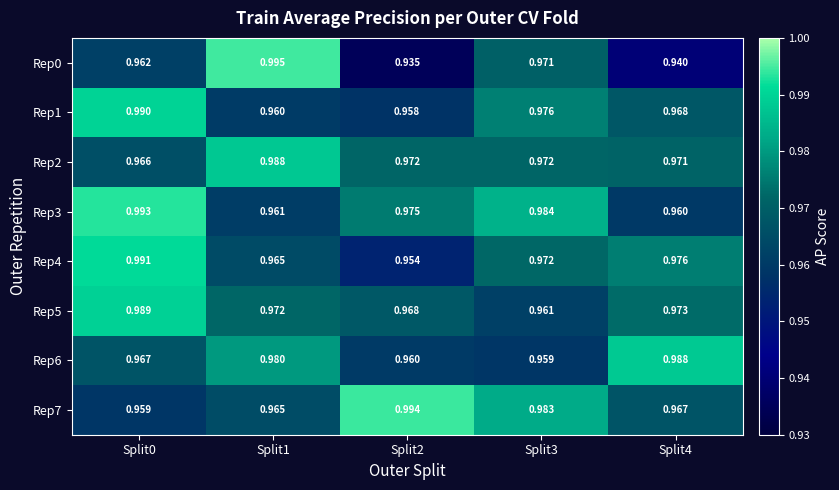

Is the value of Rep1 at Split3 greater than the value of Rep2 at Split1?

No